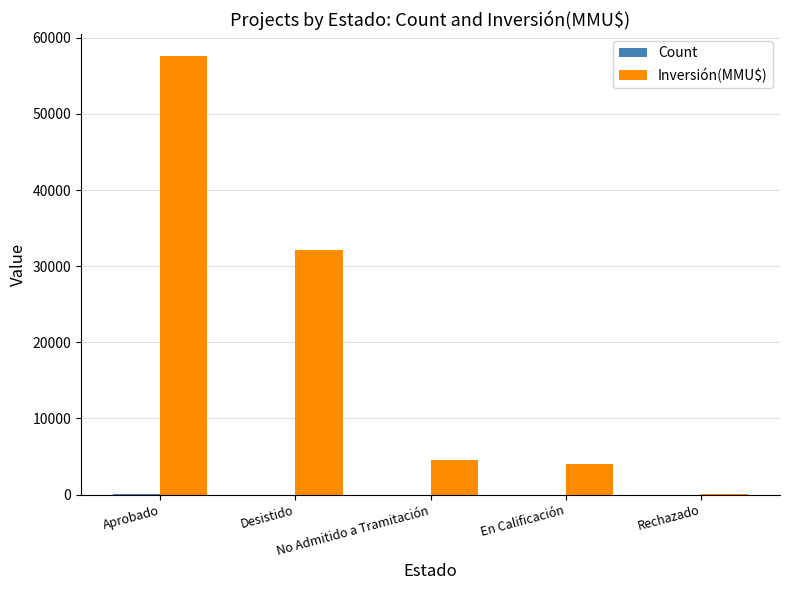

What is the maximum value shown in the chart?

57619